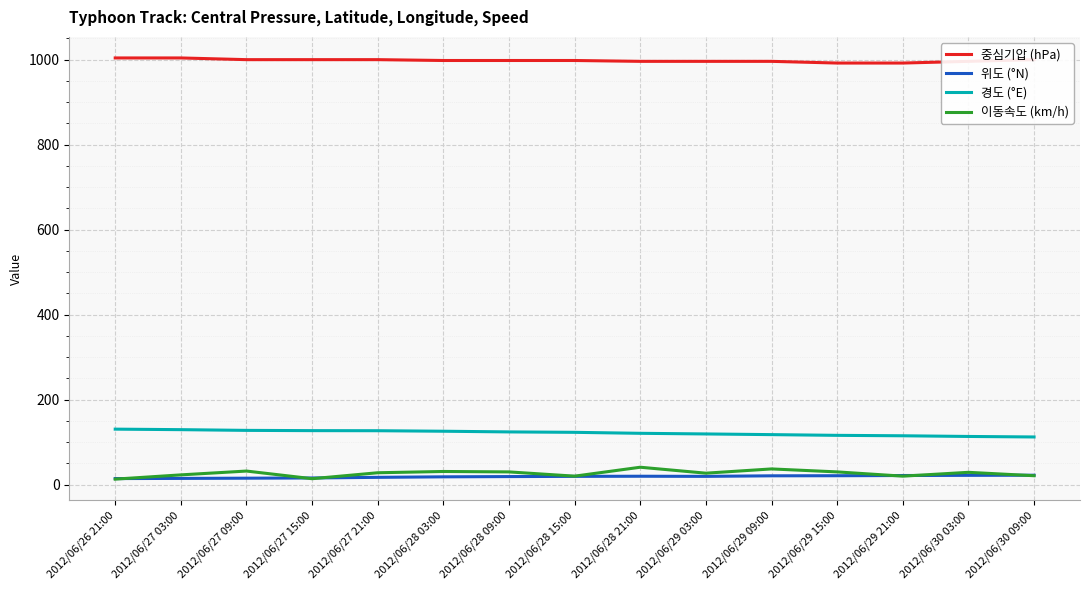

Is it true that 경도 (°E) equals 54.6 at 2012/06/30 09:00?

False